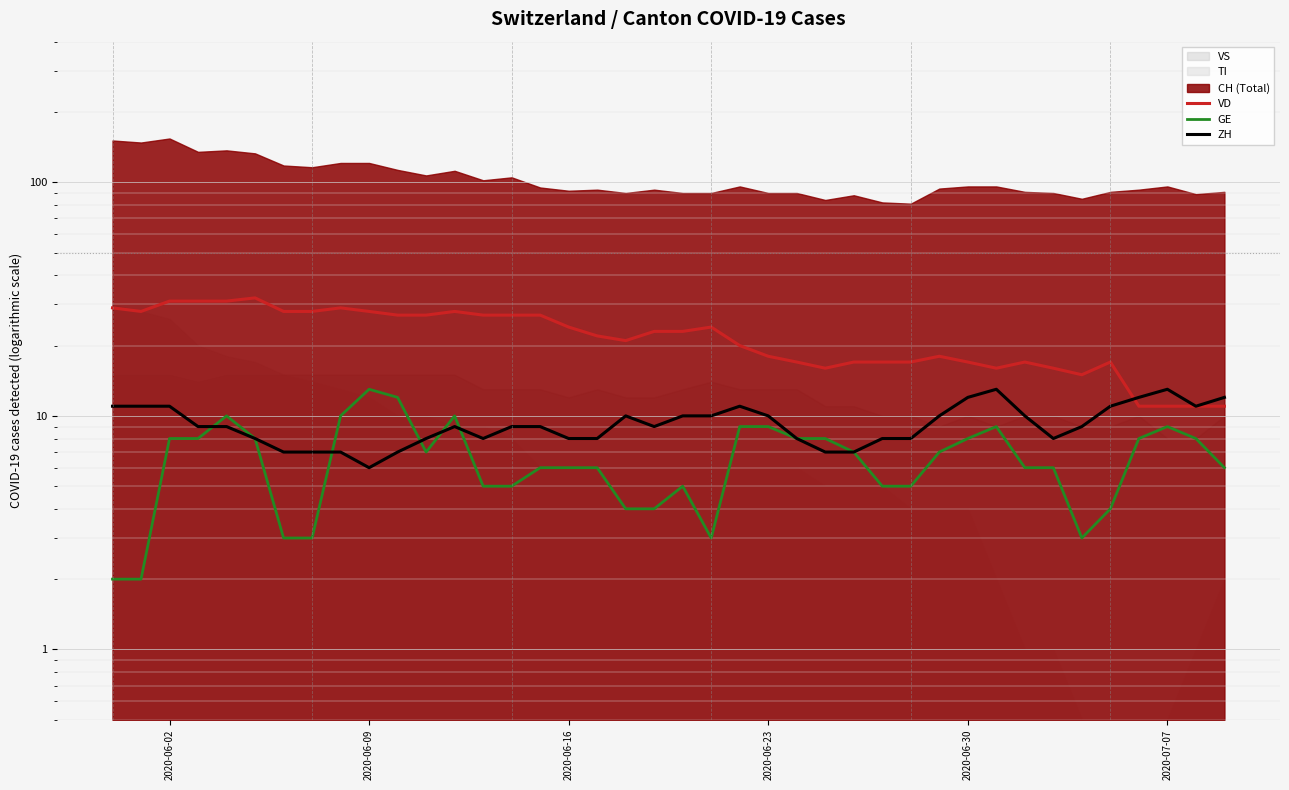

What is the difference between the highest and lowest values at 2020-07-07?

4